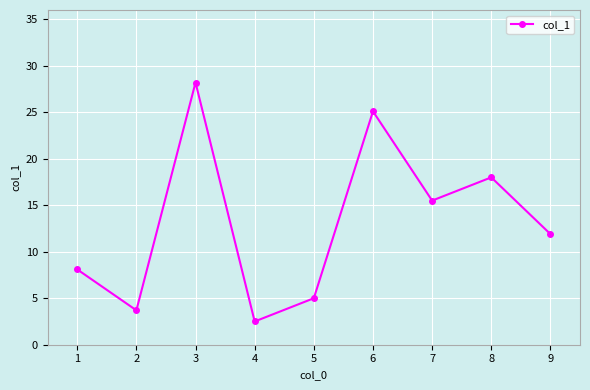

What is the difference between the maximum and minimum values?

25.7